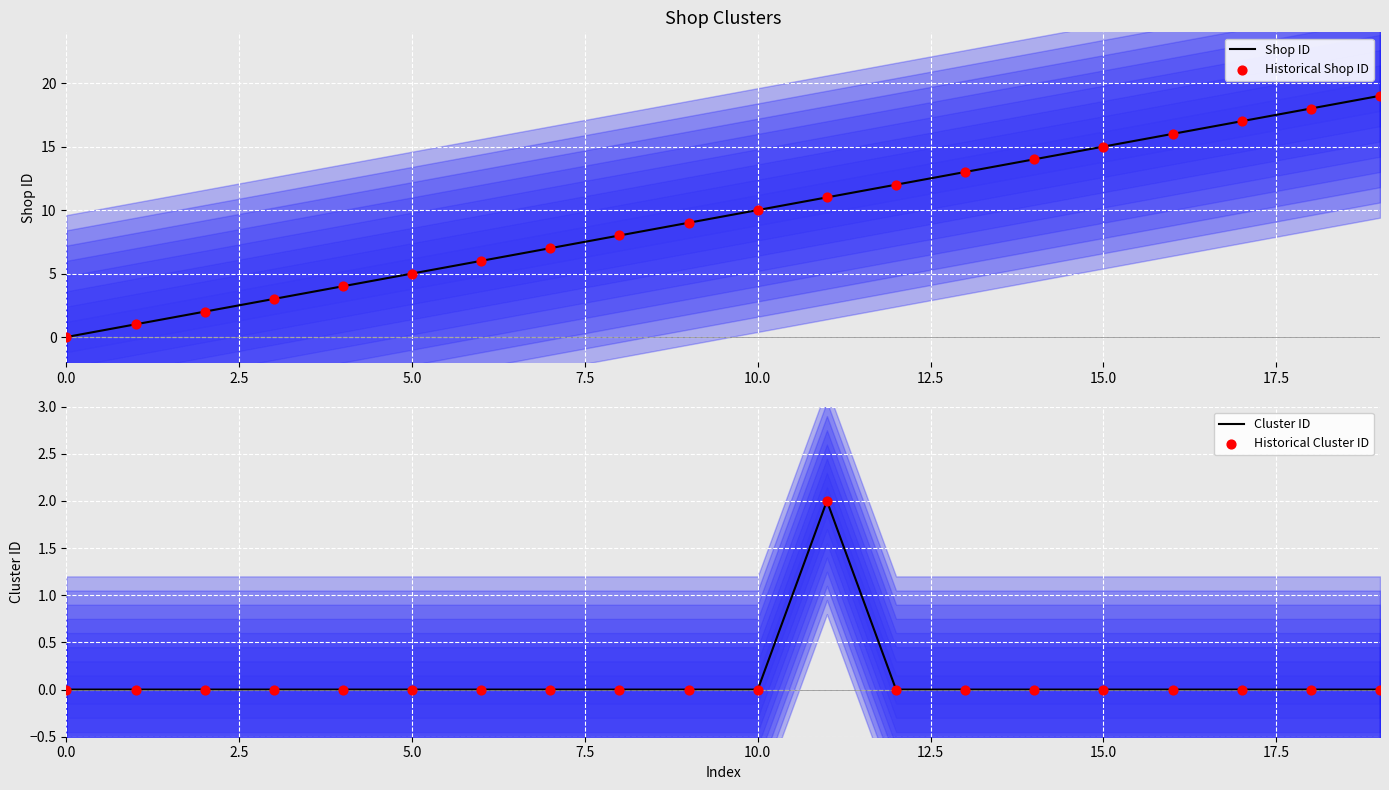

Which series reaches the minimum Y coordinate?

Shop ID